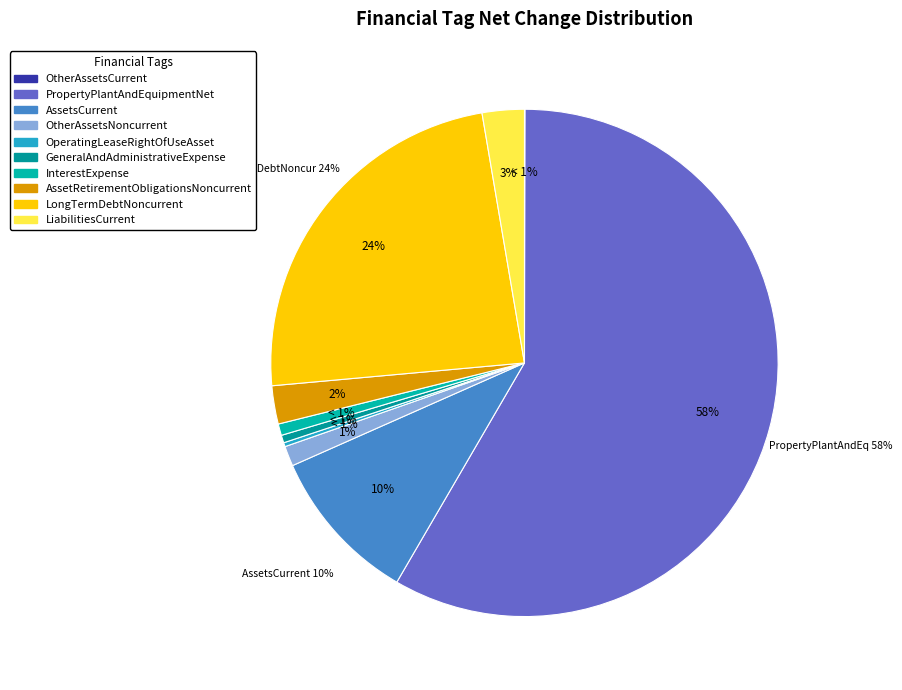

What portion of the pie excludes LiabilitiesCurrent?

97.3%